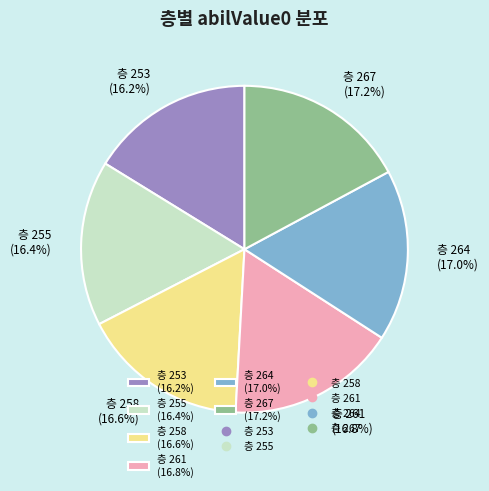

Approximately how many times larger is the value at 층 261 (16.8%) compared to 층 258 (16.6%)?

1.0